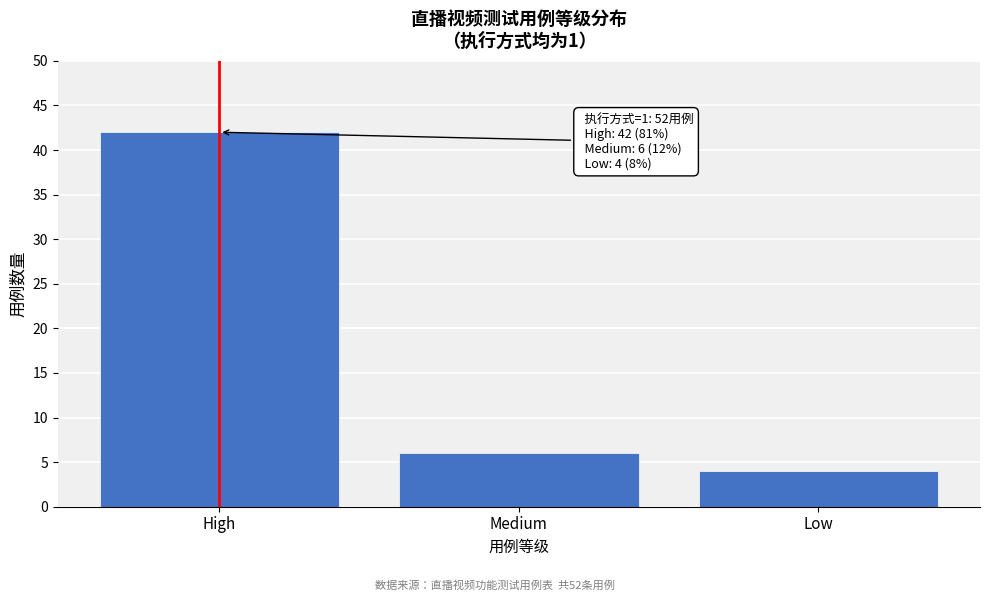

Reading left to right, extract all data points from this chart.

High=42	Medium=6	Low=4